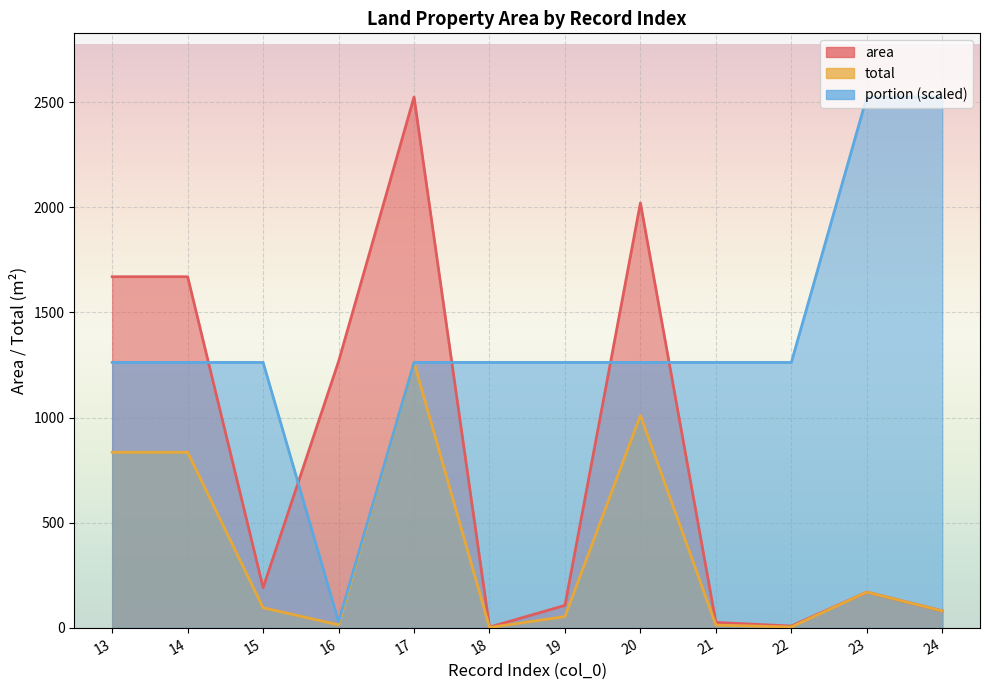

How many lines are shown in the chart?

3